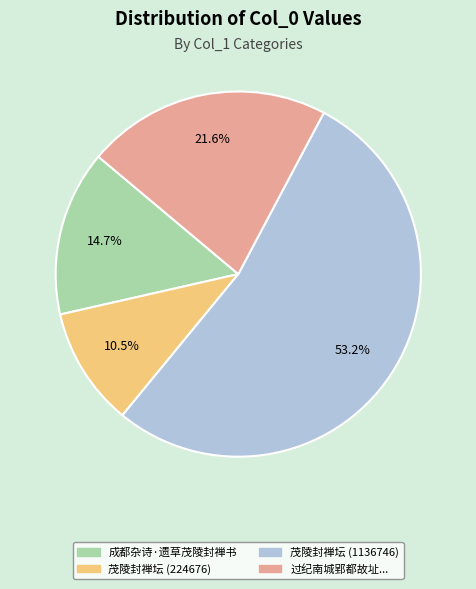

Which slice is the largest?

茂陵封禅坛 (1136746)